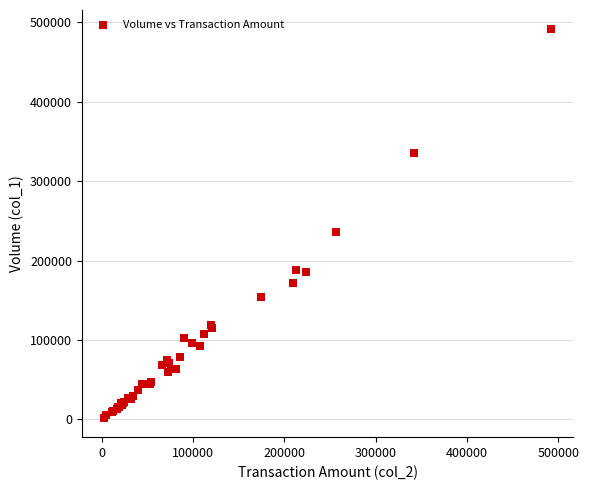

What Y value in the scatter plot is closest to 246500?

236000